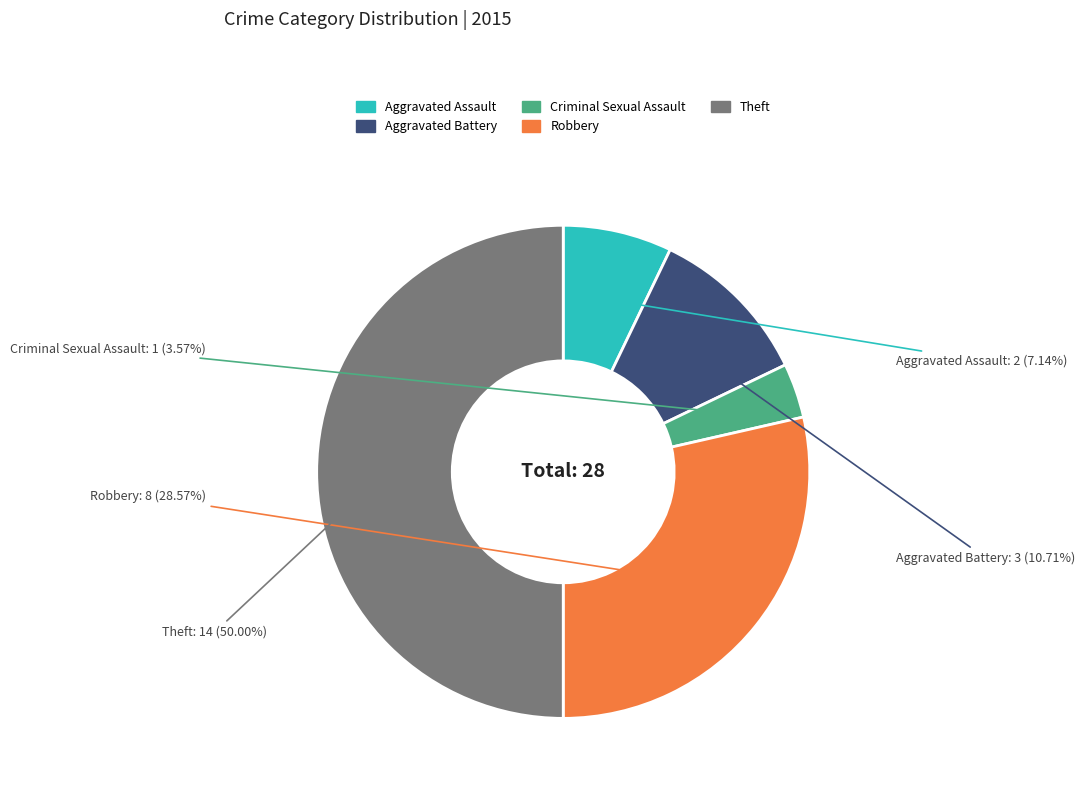

Is Criminal Sexual Assault the majority of the pie?

No